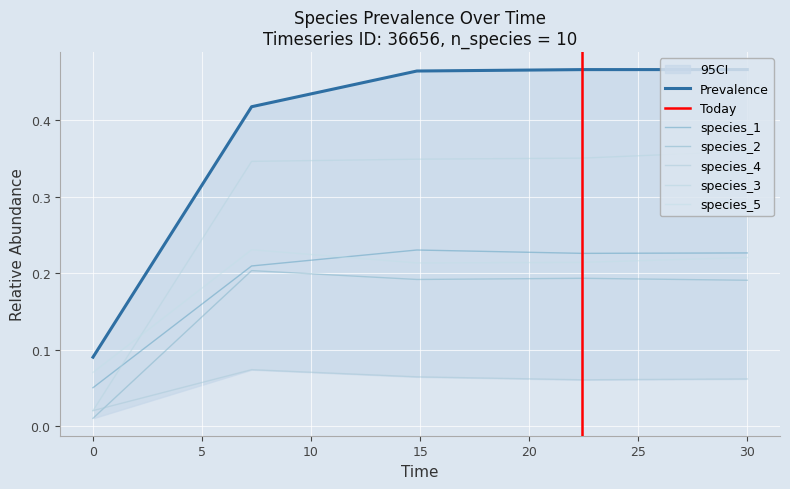

True or false: species_3 has a value of 0.4 at 30.

True